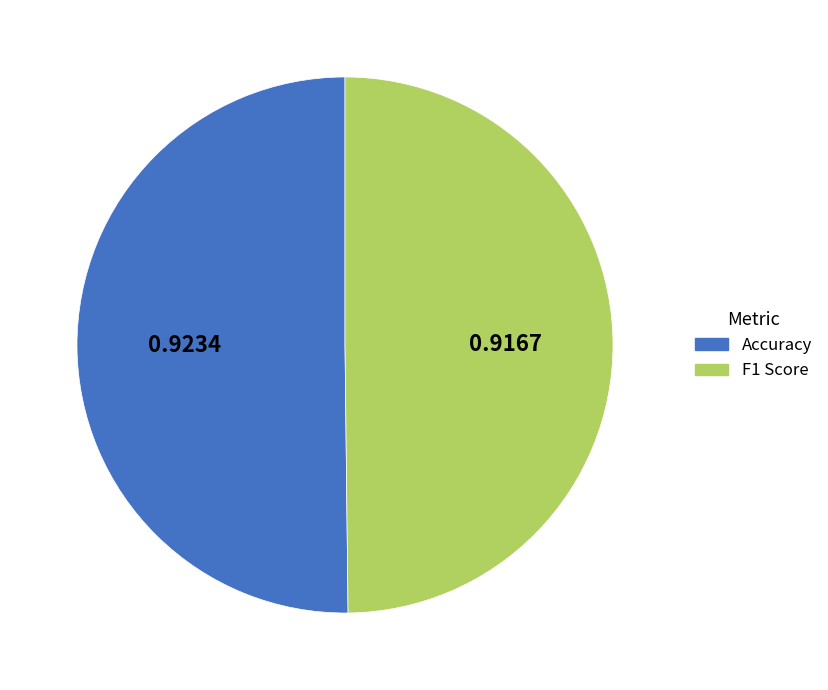

Is it true that F1 Score is 43% of the pie?

False